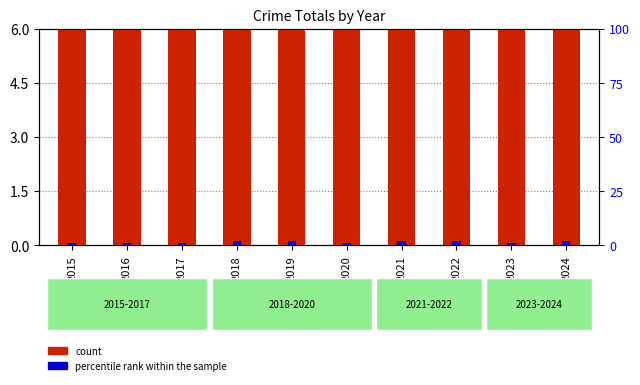

List the series in order of their overall mean, highest first.

count, percentile rank within the sample